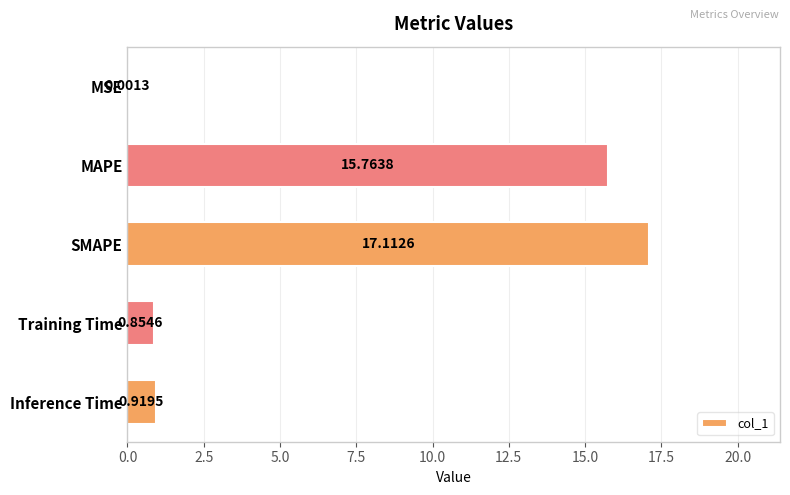

Which label corresponds to the largest value in the chart?

SMAPE